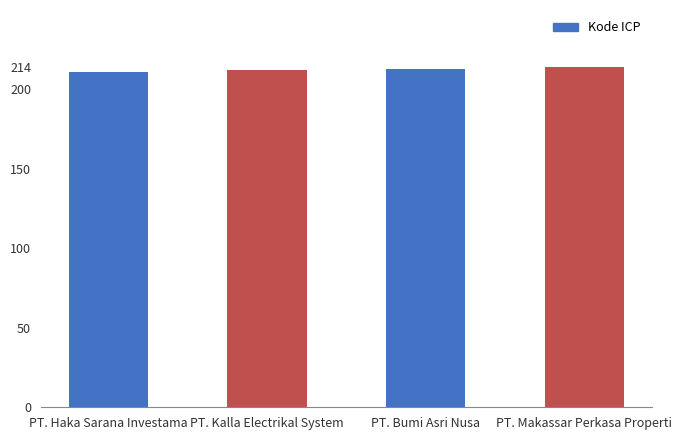

Reading left to right, list all the values displayed in this chart.

PT. Haka Sarana Investama=211	PT. Kalla Electrikal System=212	PT. Bumi Asri Nusa=213	PT. Makassar Perkasa Properti=214